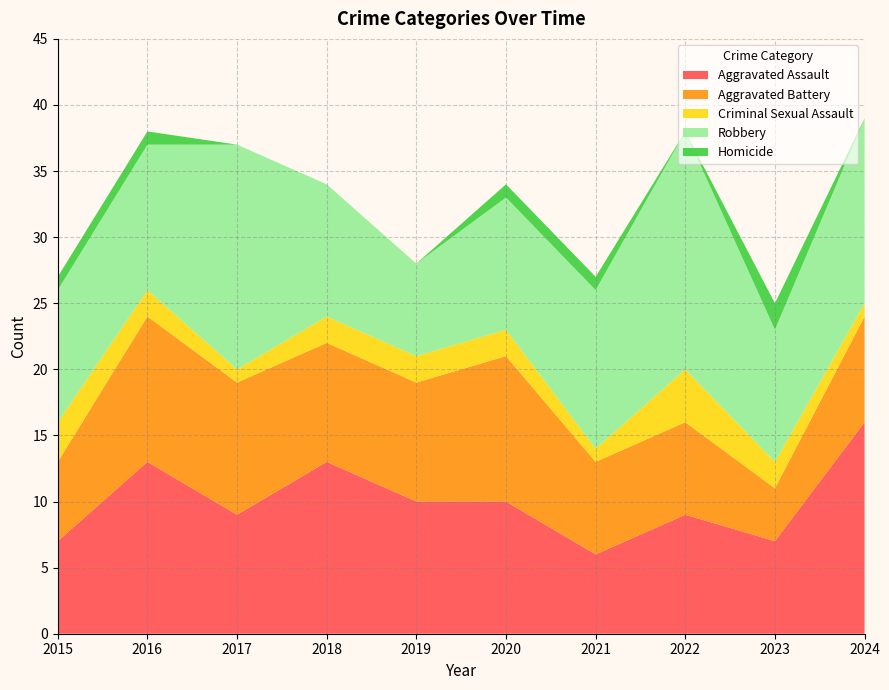

Reading left to right, list all the values displayed in this chart.

Aggravated Assault: 7	13	9	13	10	10	6	9	7	16
Aggravated Battery: 6	11	10	9	9	11	7	7	4	8
Criminal Sexual Assault: 3	2	1	2	2	2	1	4	2	1
Robbery: 10	11	17	10	7	10	12	18	10	14
Homicide: 1	1	0	0	0	1	1	0	2	0